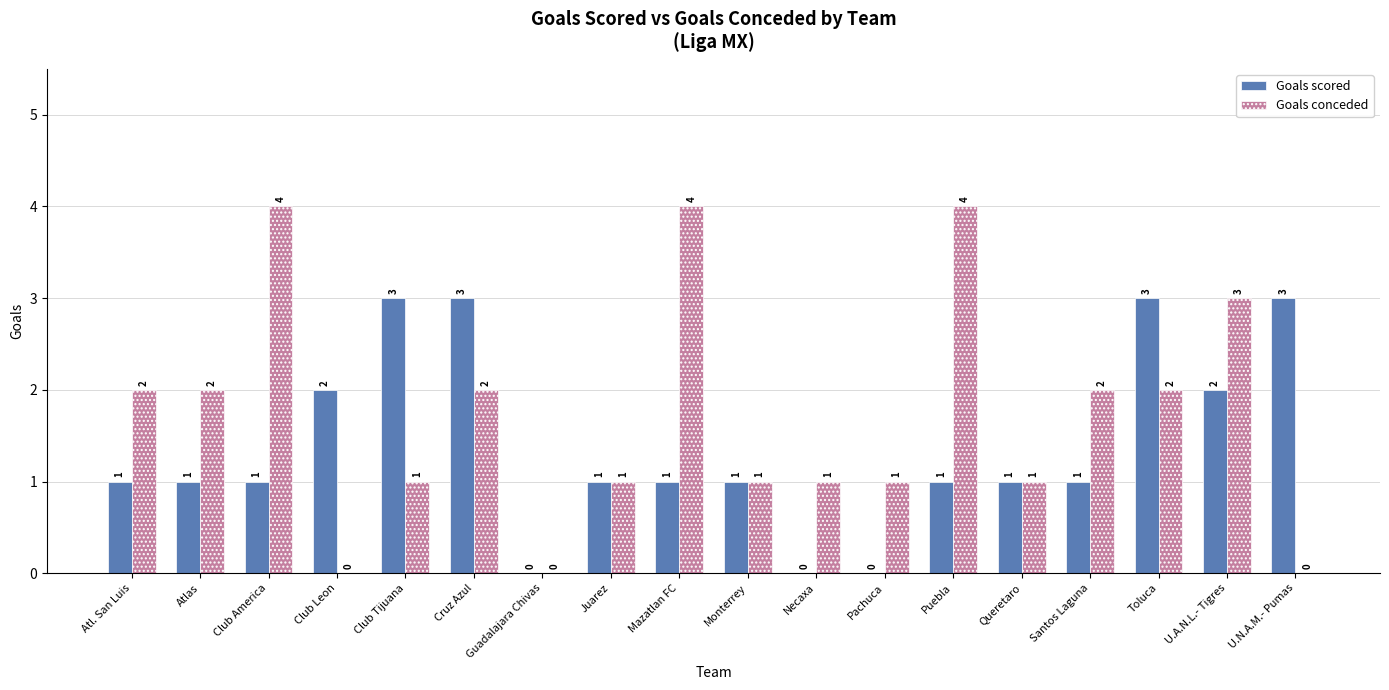

Is it true that Goals scored equals 2 at Club America?

False